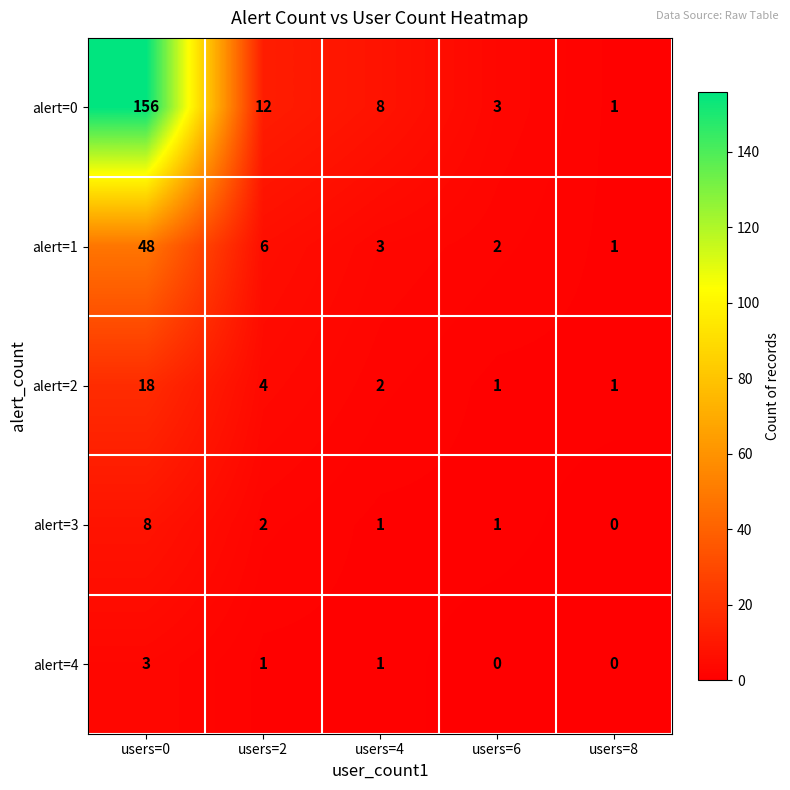

What is the spread (max minus min) of values at users=2?

11